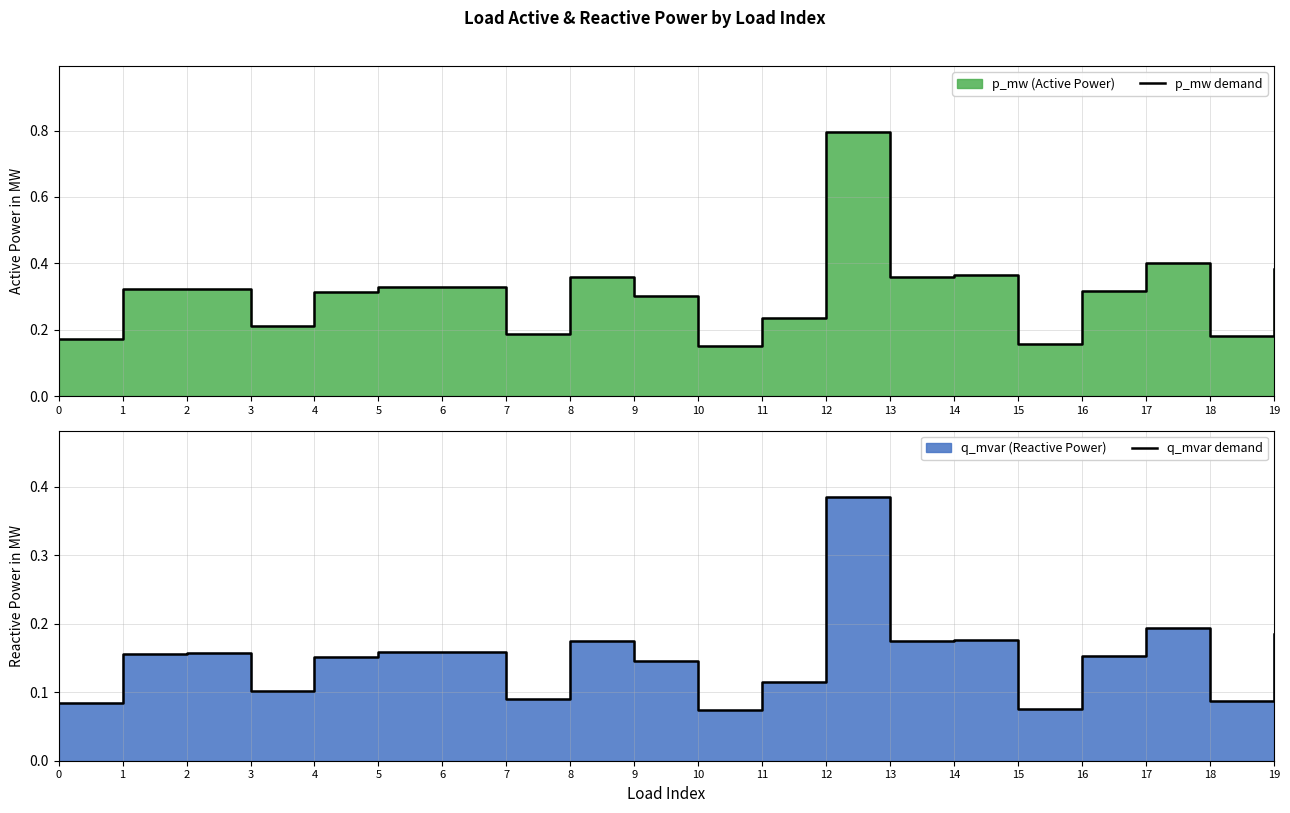

Reading left to right, extract all data points from this chart.

p_mw demand: 0=0.2	1=0.3	2=0.3	3=0.2	4=0.3	5=0.3	6=0.3	7=0.2	8=0.4	9=0.3	10=0.2	11=0.2	12=0.8	13=0.4	14=0.4	15=0.2	16=0.3	17=0.4	18=0.2	19=0.4
q_mvar demand: 0=0.1	1=0.2	2=0.2	3=0.1	4=0.2	5=0.2	6=0.2	7=0.1	8=0.2	9=0.1	10=0.1	11=0.1	12=0.4	13=0.2	14=0.2	15=0.1	16=0.2	17=0.2	18=0.1	19=0.2